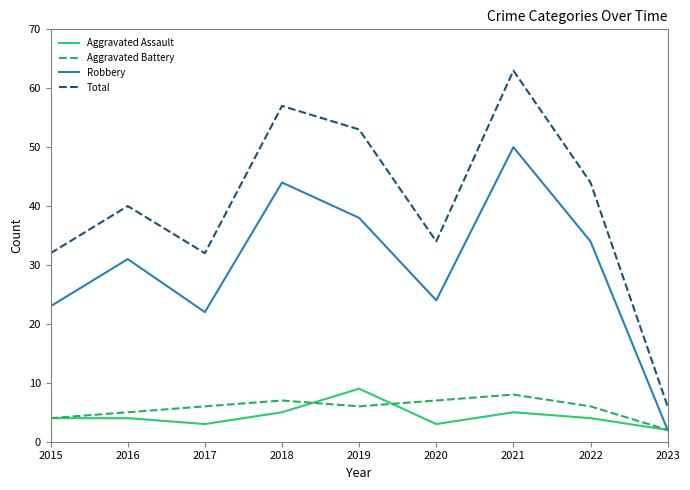

At which label does Robbery reach its peak?

2021